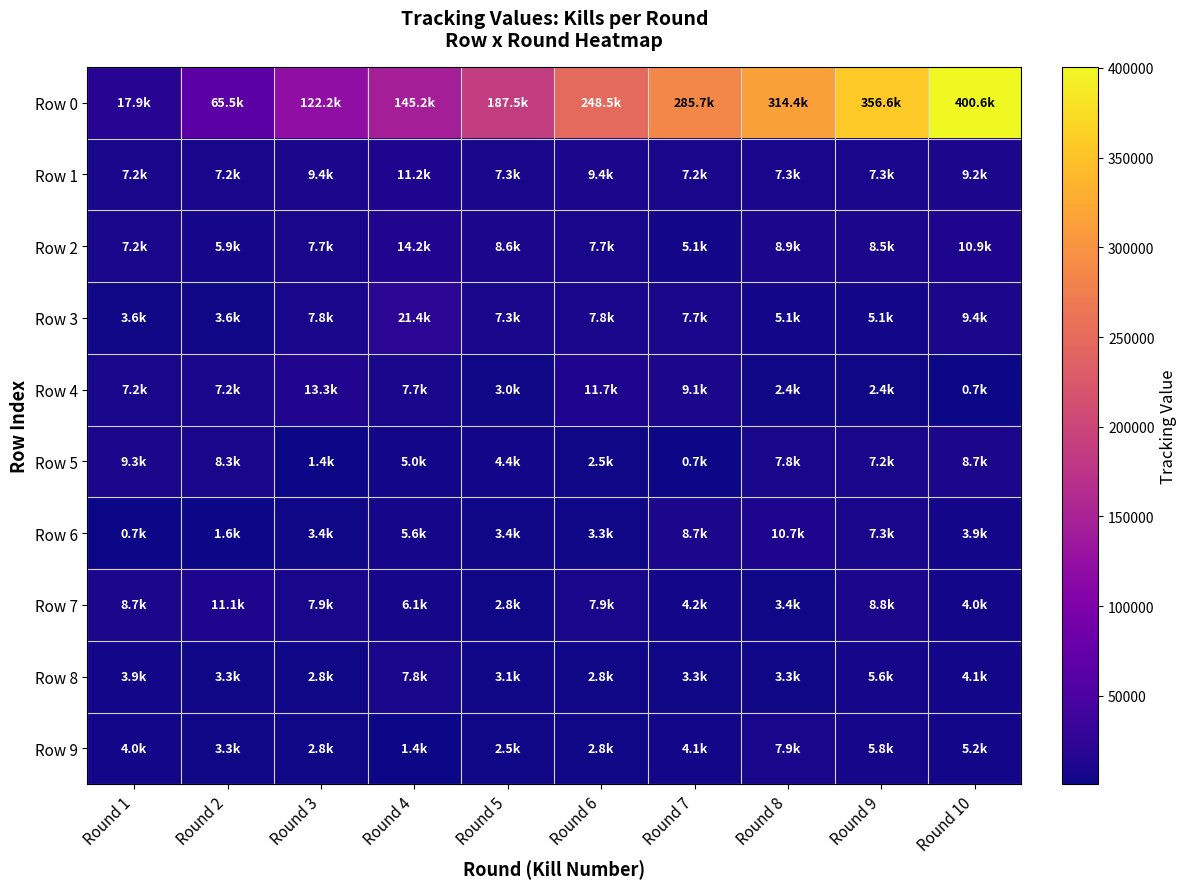

Reading left to right, what are all the values shown in this chart?

Row 0: Round 1=17941	Round 2=65494	Round 3=122223	Round 4=145216	Round 5=187512	Round 6=248534	Round 7=285715	Round 8=314434	Round 9=356565	Round 10=400575
Row 1: Round 1=7245	Round 2=7235	Round 3=9353	Round 4=11176	Round 5=7301	Round 6=9352	Round 7=7202	Round 8=7346	Round 9=7270	Round 10=9201
Row 2: Round 1=7202	Round 2=5876	Round 3=7694	Round 4=14188	Round 5=8628	Round 6=7693	Round 7=5051	Round 8=8874	Round 9=8531	Round 10=10941
Row 3: Round 1=3572	Round 2=3552	Round 3=7848	Round 4=21423	Round 5=7313	Round 6=7849	Round 7=7660	Round 8=5141	Round 9=5112	Round 10=9428
Row 4: Round 1=7185	Round 2=7188	Round 3=13310	Round 4=7678	Round 5=3028	Round 6=11676	Round 7=9119	Round 8=2446	Round 9=2446	Round 10=707
Row 5: Round 1=9303	Round 2=8350	Round 3=1367	Round 4=4986	Round 5=4359	Round 6=2532	Round 7=707	Round 8=7848	Round 9=7202	Round 10=8690
Row 6: Round 1=705	Round 2=1639	Round 3=3406	Round 4=5592	Round 5=3414	Round 6=3326	Round 7=8654	Round 8=10699	Round 9=7264	Round 10=3900
Row 7: Round 1=8689	Round 2=11121	Round 3=7916	Round 4=6080	Round 5=2792	Round 6=7915	Round 7=4195	Round 8=3425	Round 9=8837	Round 10=3984
Row 8: Round 1=3899	Round 2=3316	Round 3=2753	Round 4=7785	Round 5=3058	Round 6=2753	Round 7=3342	Round 8=3310	Round 9=5642	Round 10=4100
Row 9: Round 1=3984	Round 2=3312	Round 3=2834	Round 4=1436	Round 5=2547	Round 6=2834	Round 7=4100	Round 8=7915	Round 9=5818	Round 10=5168